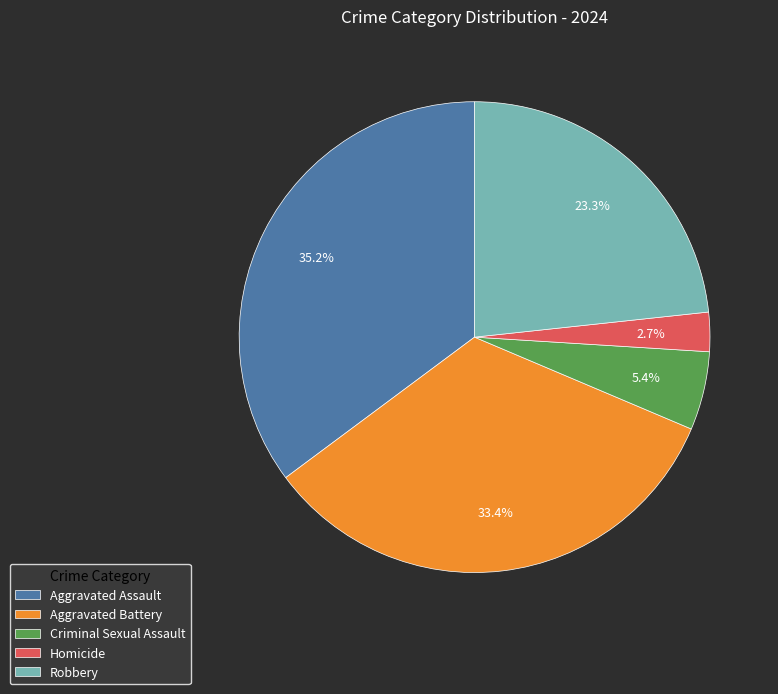

Does Aggravated Battery account for over 50% of the chart?

No